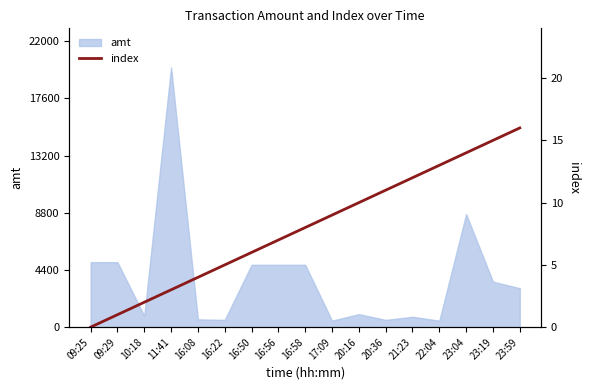

What is the difference between the second highest and minimum values?

15